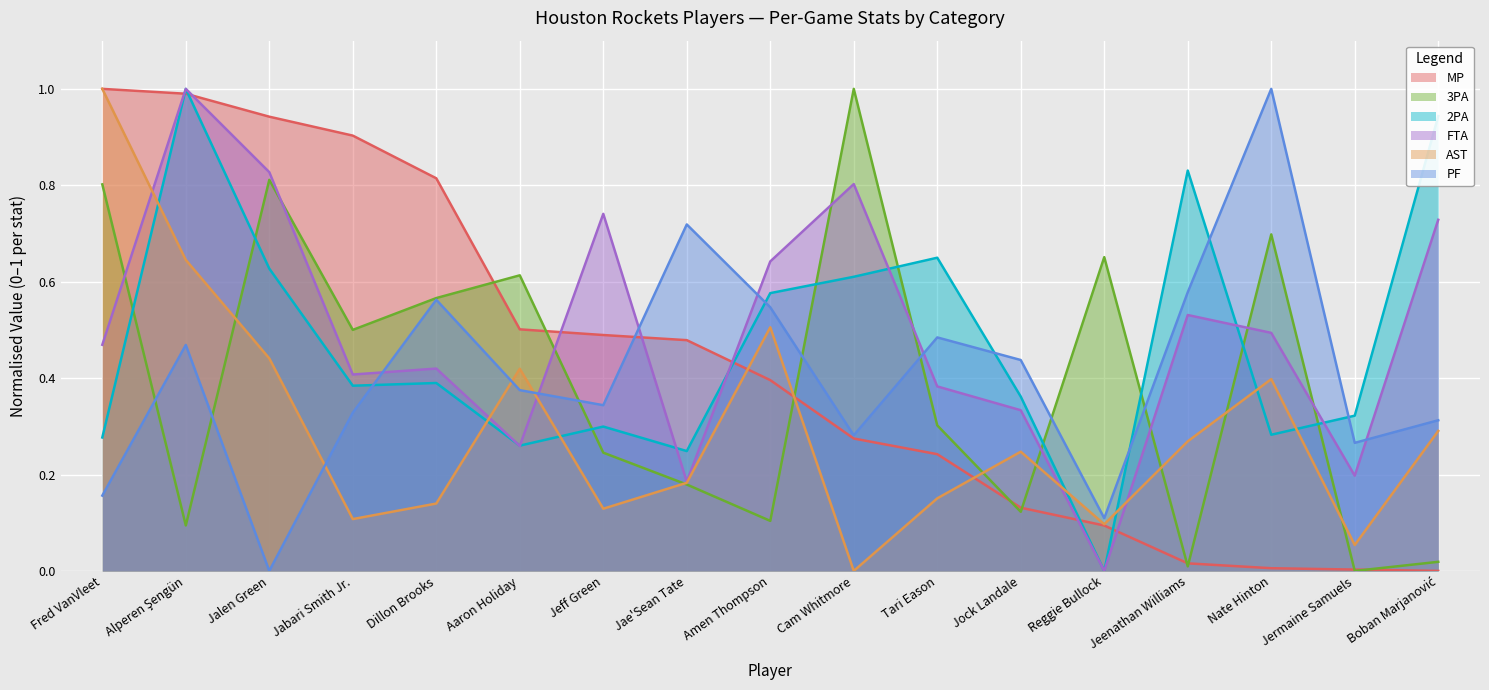

What is the sum of all 3PA values?

6.7